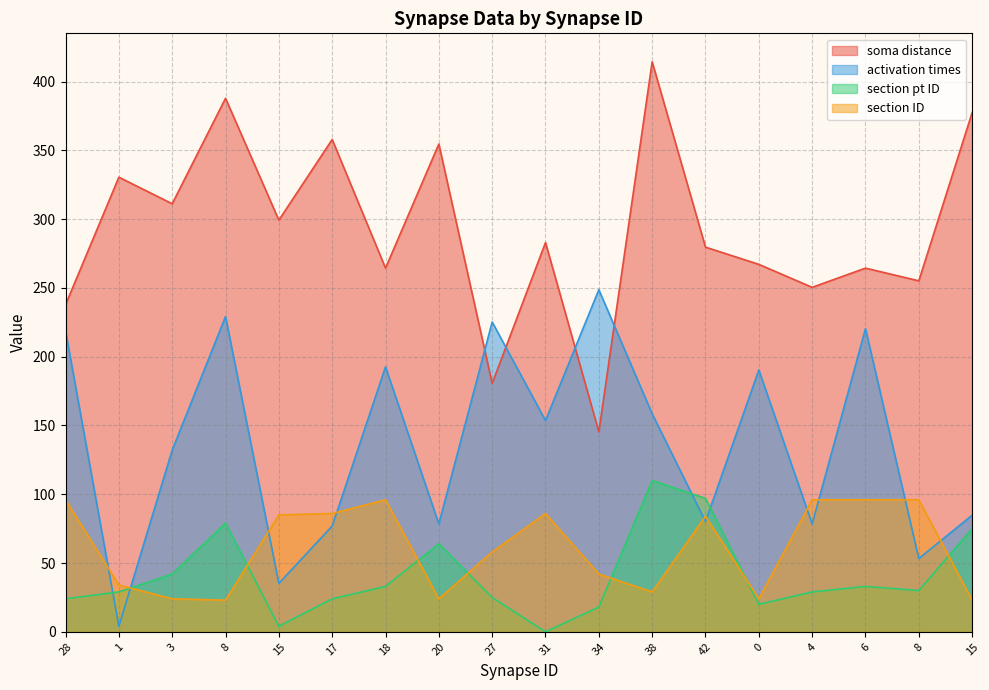

Reading left to right, extract all data points from this chart.

soma distance: 28=237.8	1=330.5	3=311.2	8=387.8	15=299.3	17=357.9	18=264.4	20=354.6	27=180.6	31=283.0	34=145.4	38=414.3	42=279.6	0=267.1	4=250.4	6=264.4	8=255.1	15=377.4
activation times: 28=218.8	1=4.1	3=132.1	8=229.2	15=35.2	17=76.9	18=192.6	20=78.4	27=225.2	31=153.6	34=248.7	38=158.5	42=80.2	0=190.3	4=78.4	6=220.4	8=53.3	15=84.8
section pt ID: 28=24.0	1=29.0	3=42.0	8=79.0	15=4.0	17=24.0	18=33.0	20=64.0	27=25.0	31=0.0	34=18.0	38=110.0	42=97.0	0=20.0	4=29.0	6=33.0	8=30.0	15=75.0
section ID: 28=96.0	1=34.0	3=24.0	8=23.0	15=85.0	17=86.0	18=96.0	20=24.0	27=58.0	31=86.0	34=42.0	38=29.0	42=84.0	0=24.0	4=96.0	6=96.0	8=96.0	15=23.0